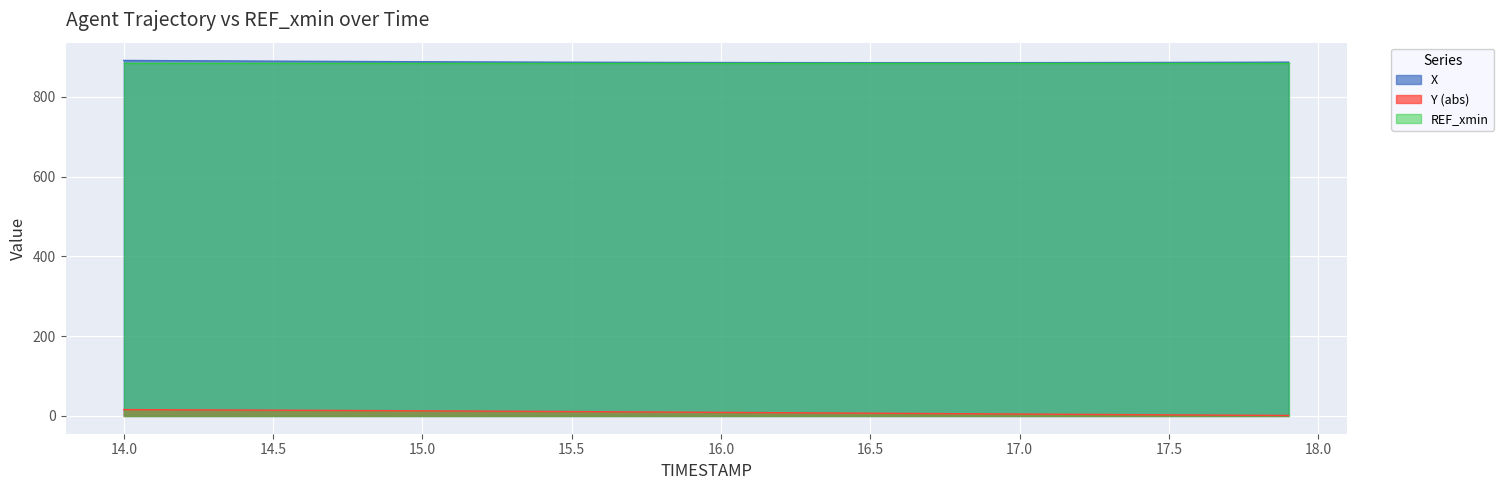

True or false: X and Y (abs) cross at least once.

False